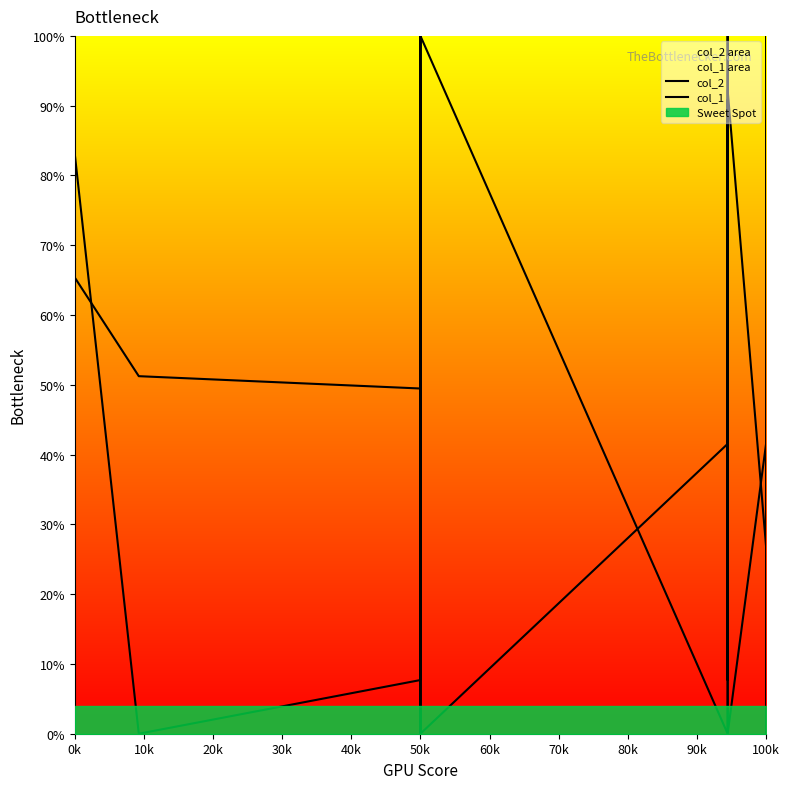

What is the label of the 12th point from the right?

100k